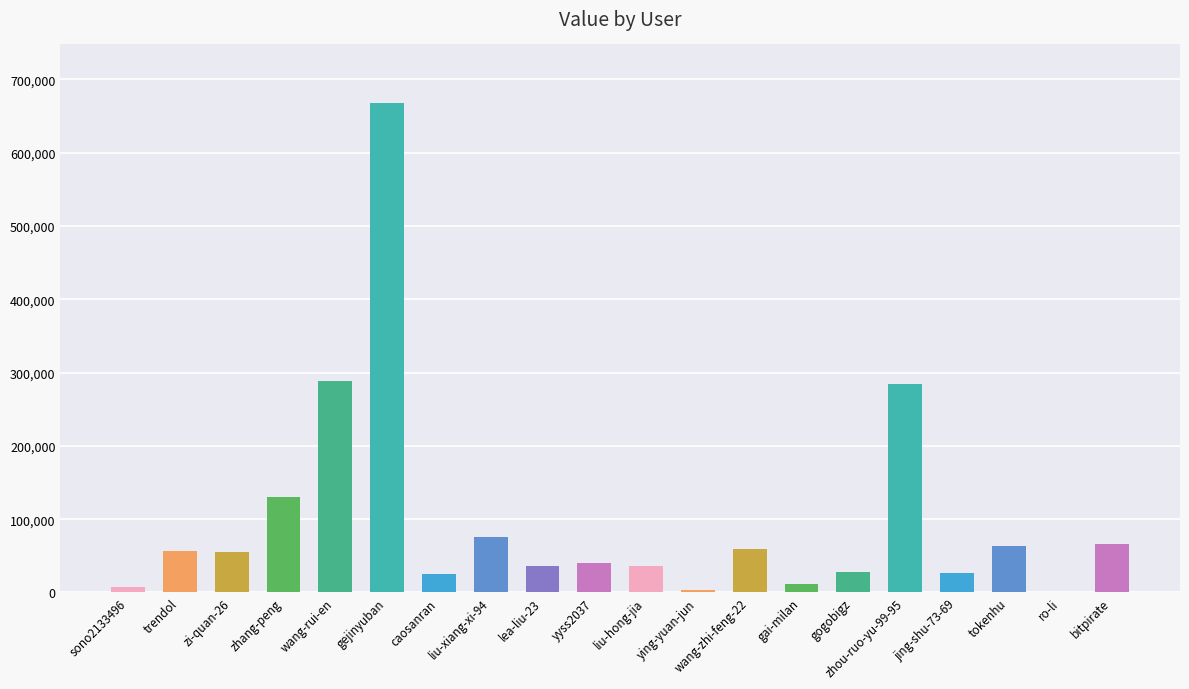

At which category does the chart reach its peak across all series?

gejinyuban